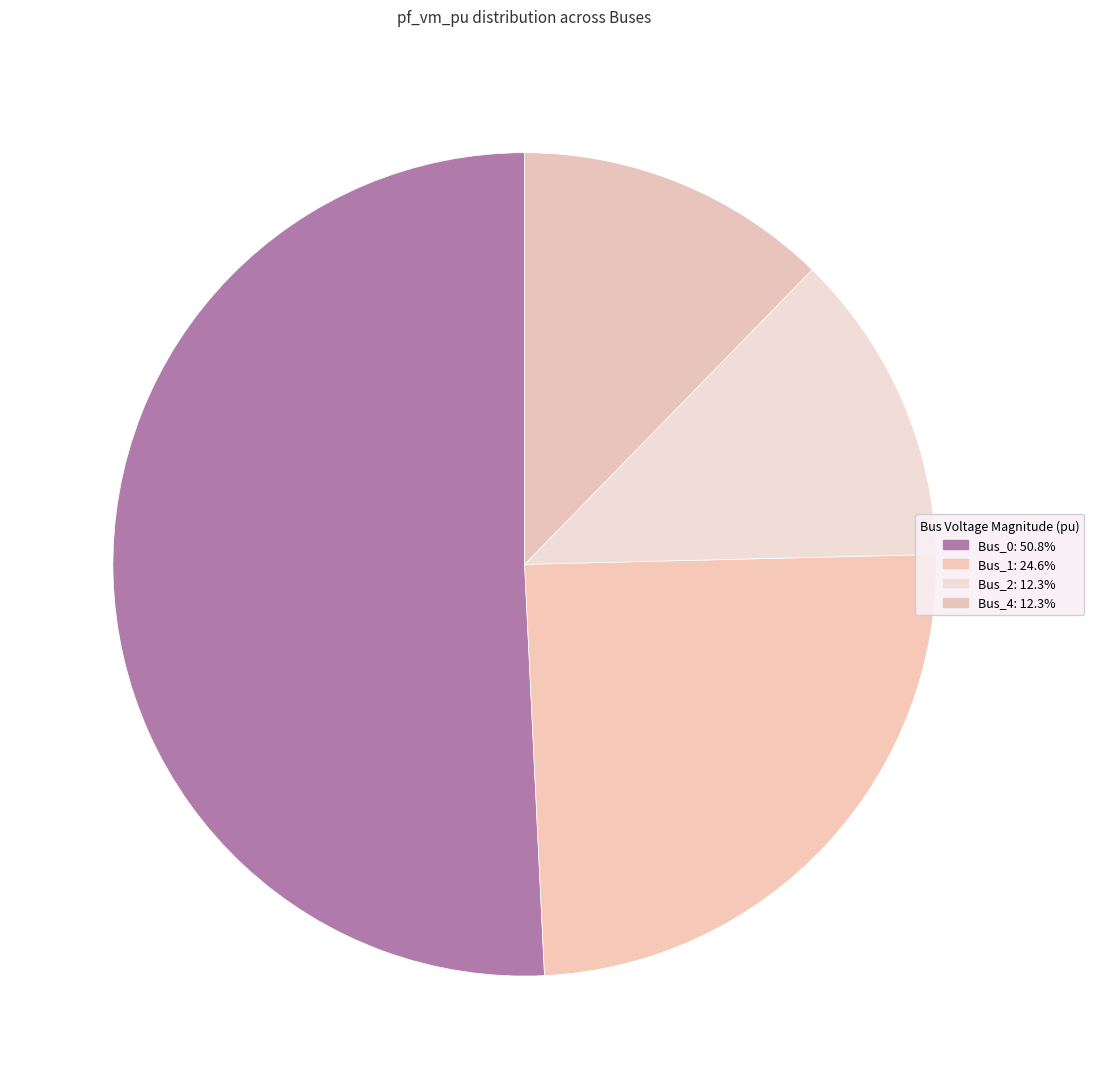

To the nearest percent, what portion does Bus_4 represent?

12%